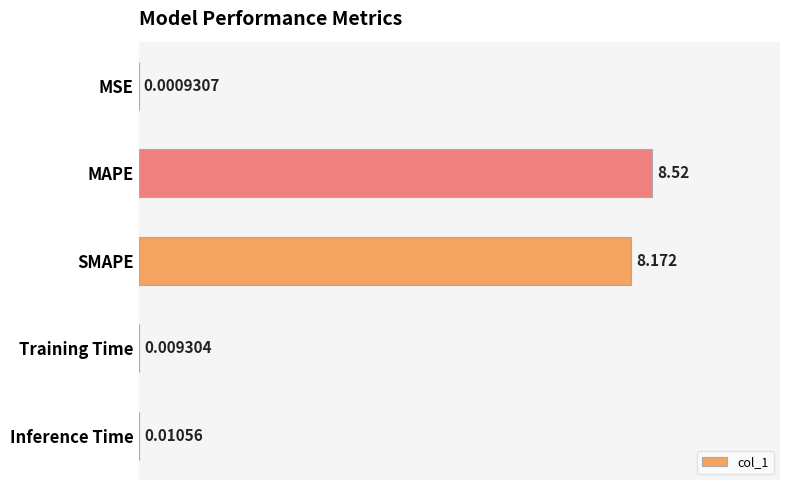

Between MAPE and MSE, which is larger?

MAPE